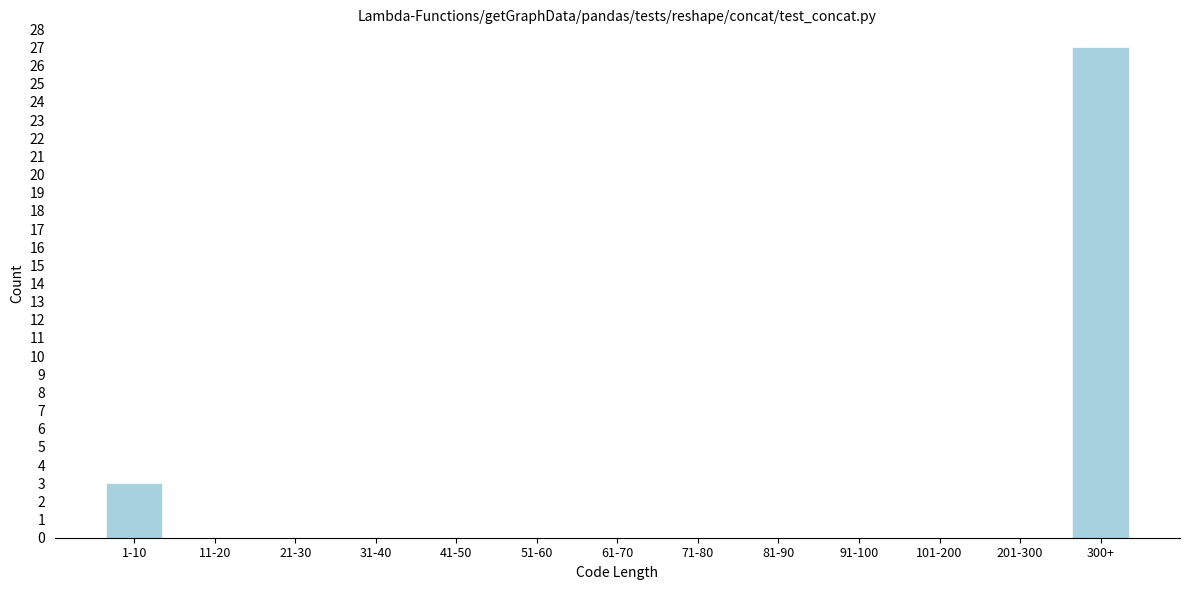

Reading right to left, extract all data points from this chart.

300+=27	201-300=0	101-200=0	91-100=0	81-90=0	71-80=0	61-70=0	51-60=0	41-50=0	31-40=0	21-30=0	11-20=0	1-10=3